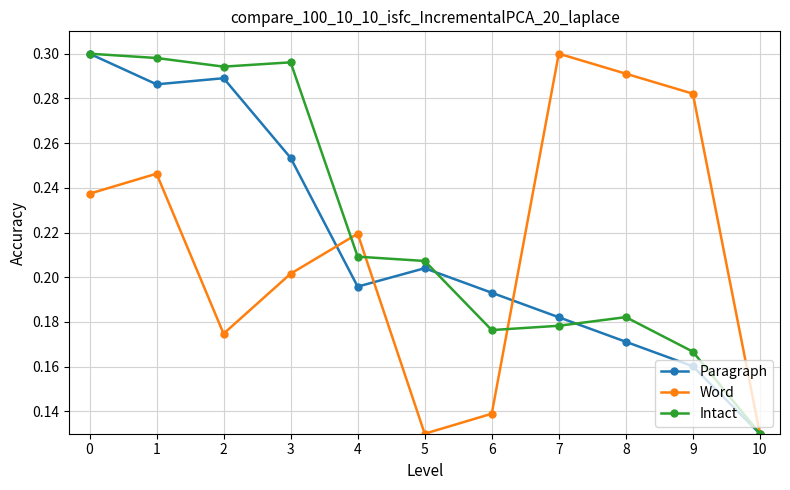

Count the Intact values in the range 0 to 1.

11